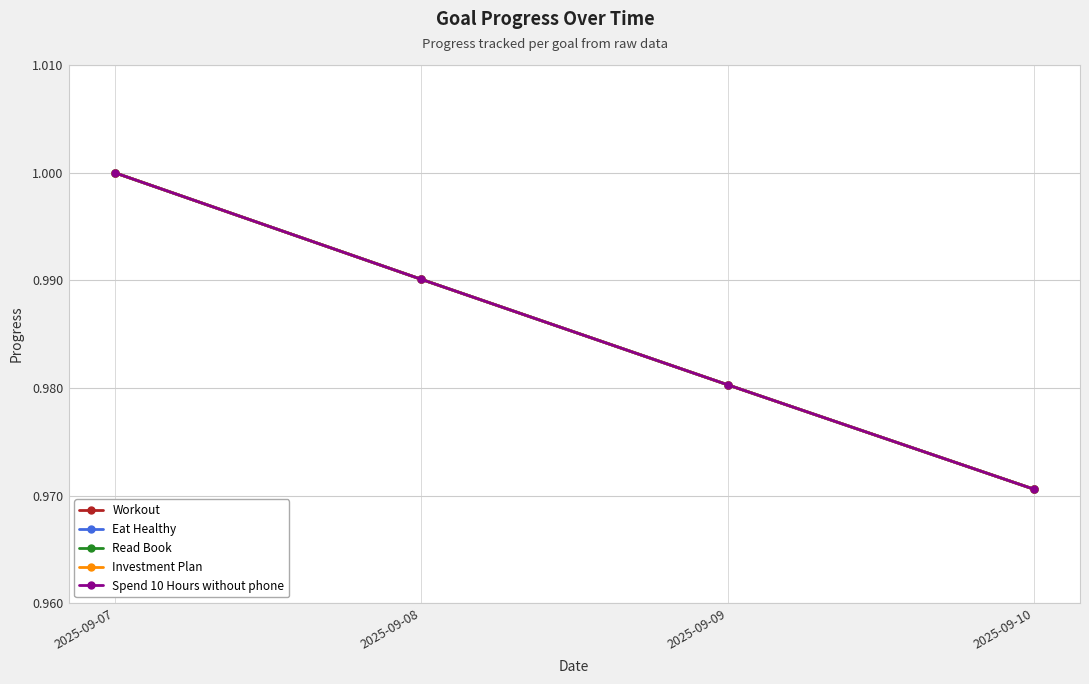

Does the chart have visible grid lines?

Yes